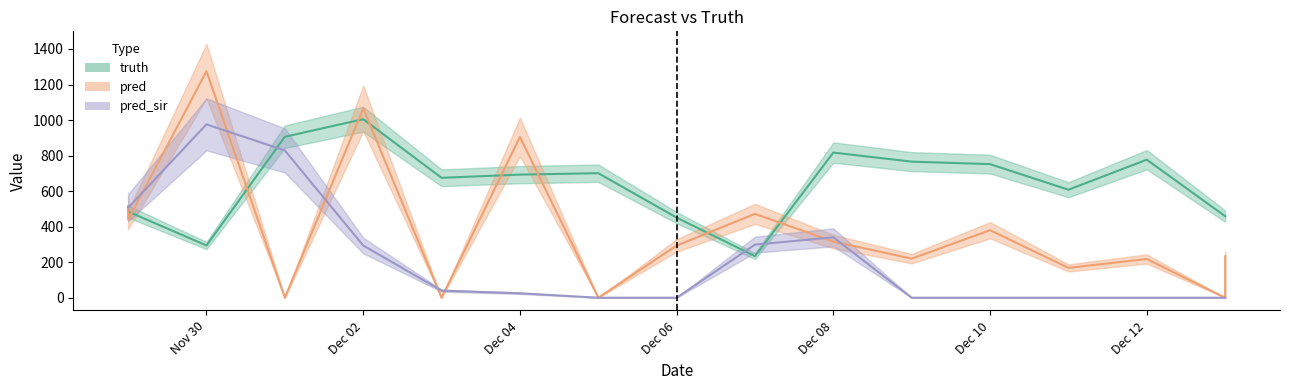

At which label is truth closest to 619?

2021-12-11